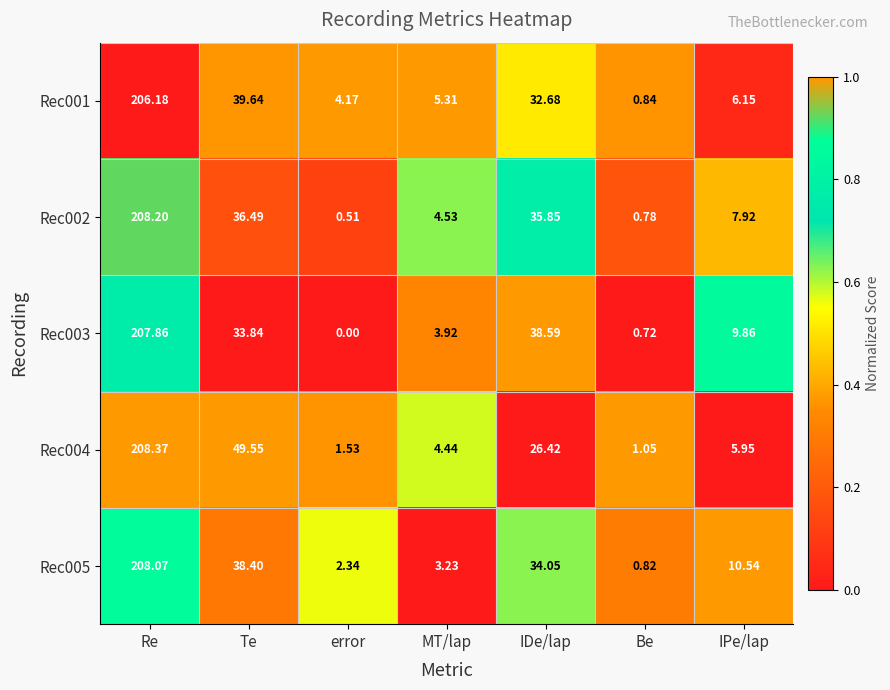

Which series changed the most between error and IDe/lap?

Rec003